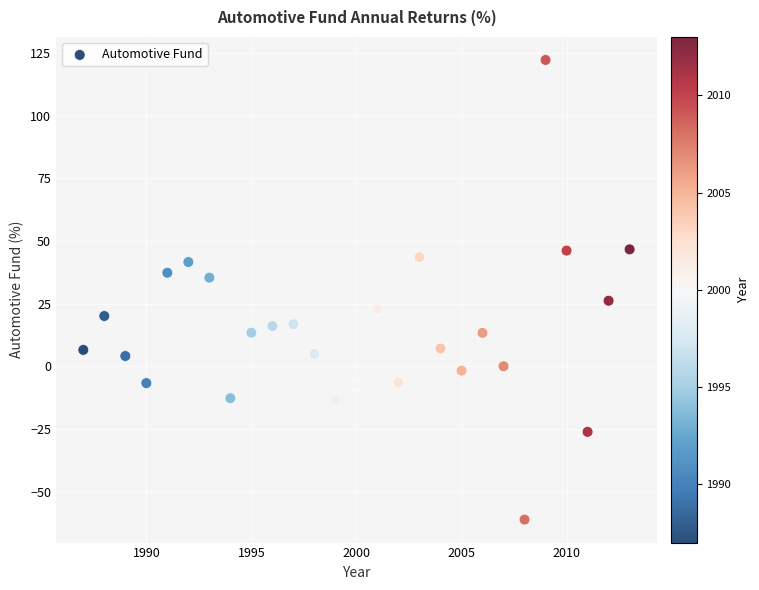

What is the range of Y values (max minus min)?

183.5